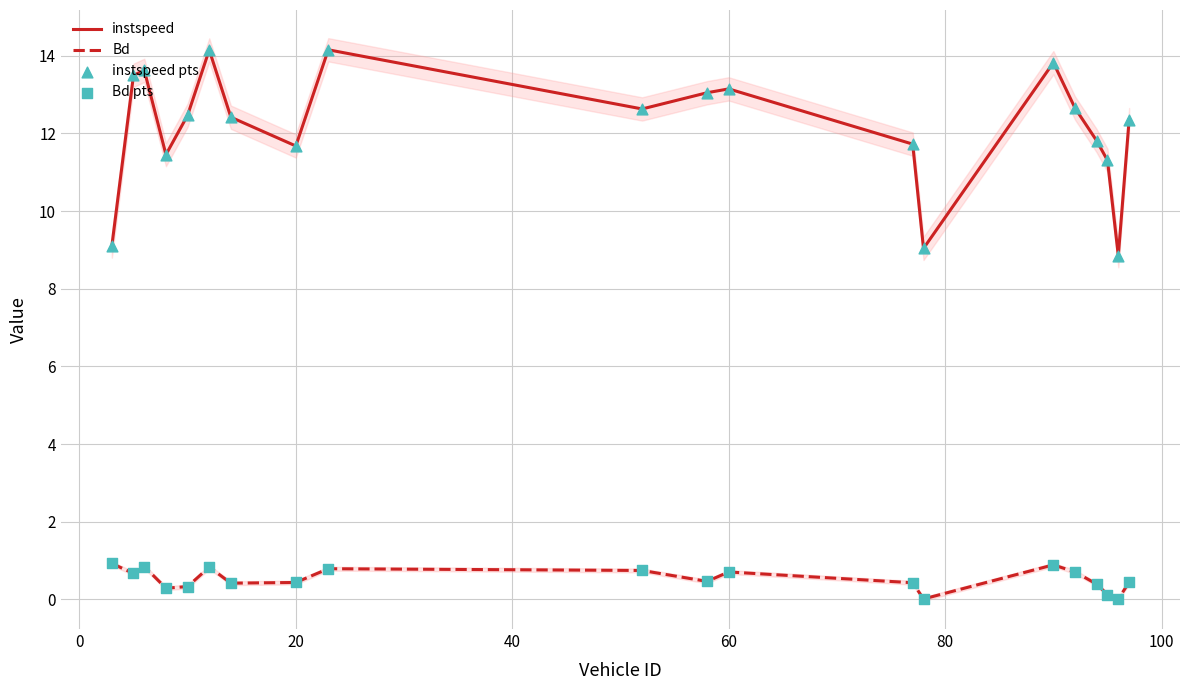

True or false: Bd and instspeed intersect in this chart.

False